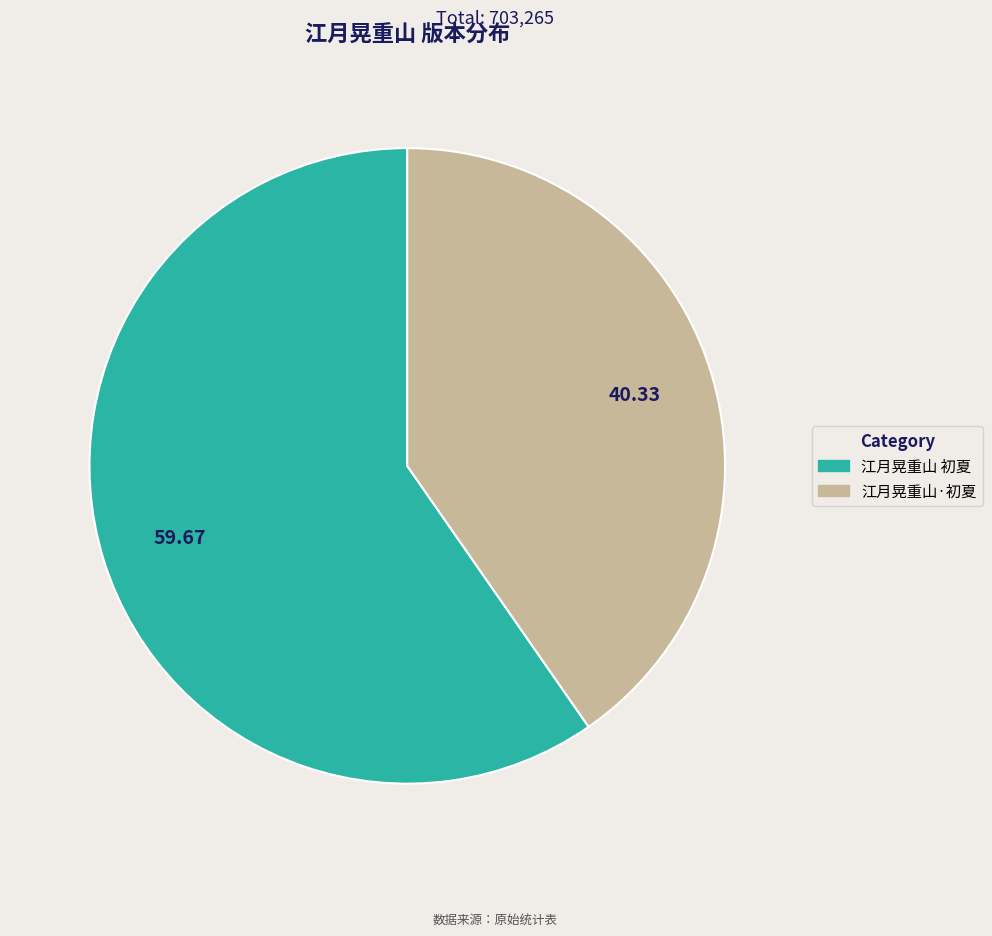

Which category has the biggest portion of the pie?

江月晃重山 初夏